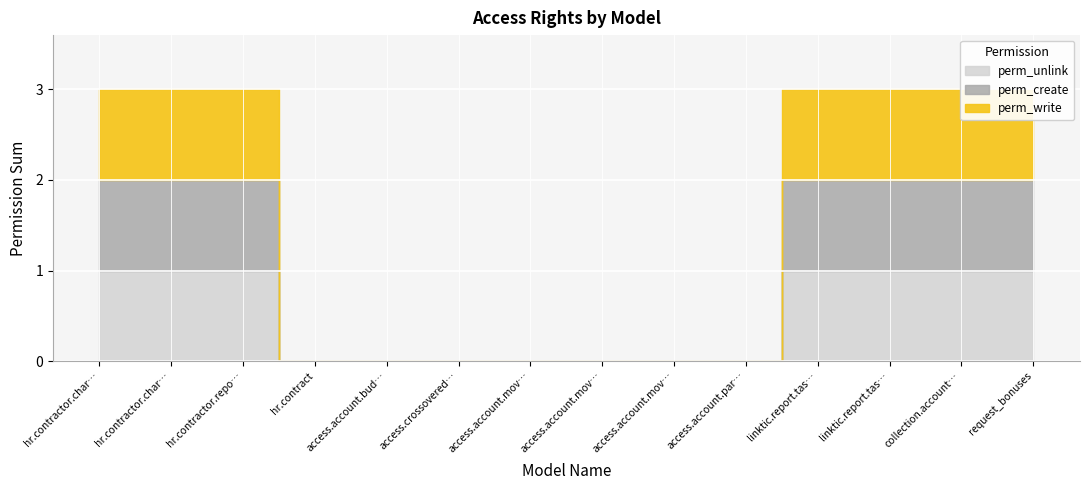

True or false: perm_unlink and perm_write cross at least once.

False